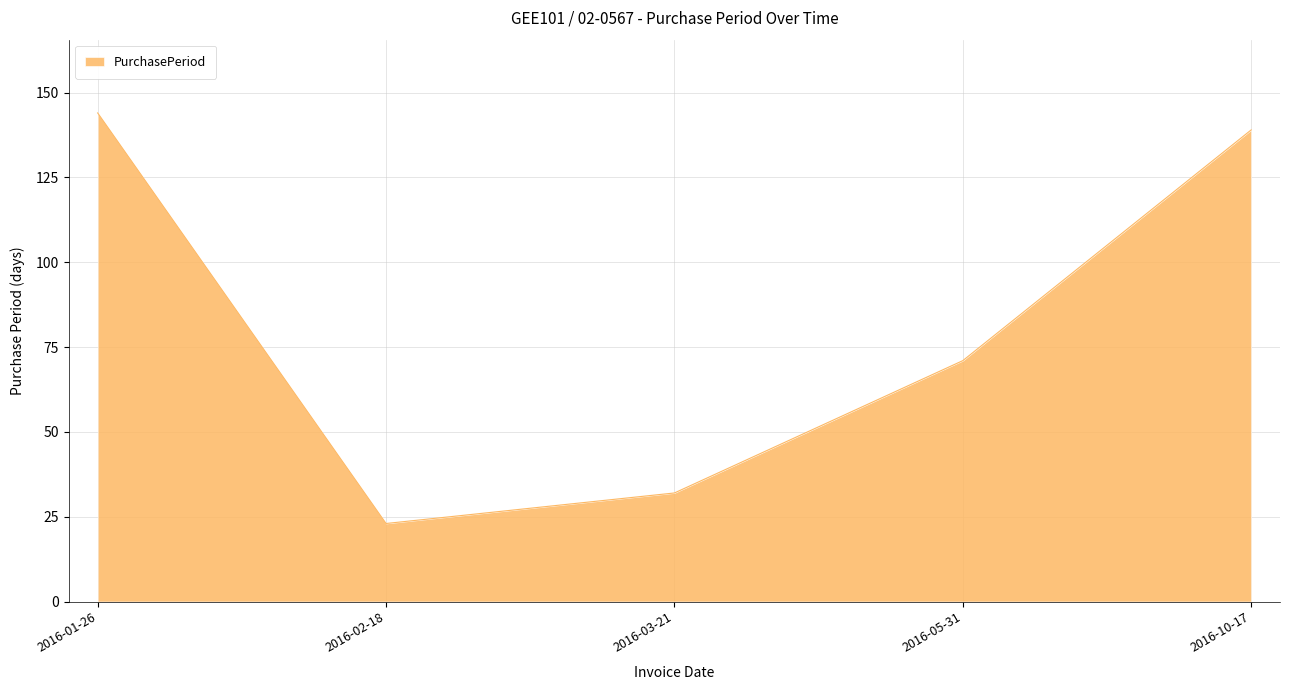

Which label corresponds to the smallest value in the chart?

2016-02-18